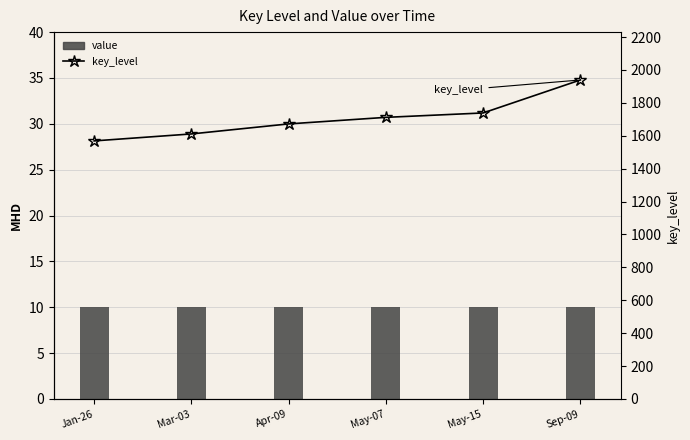

How many bars are there in each group?

2